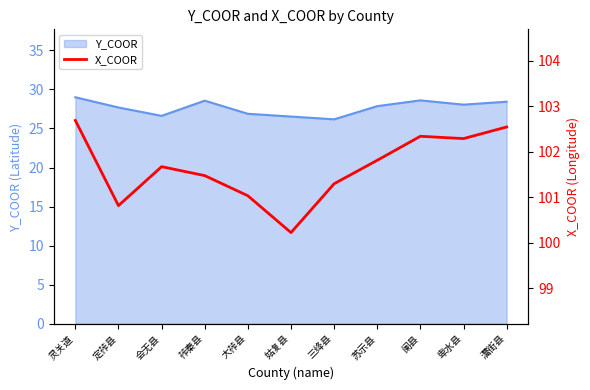

What is the sum of the values at 三绛县 and 阑县?

203.6